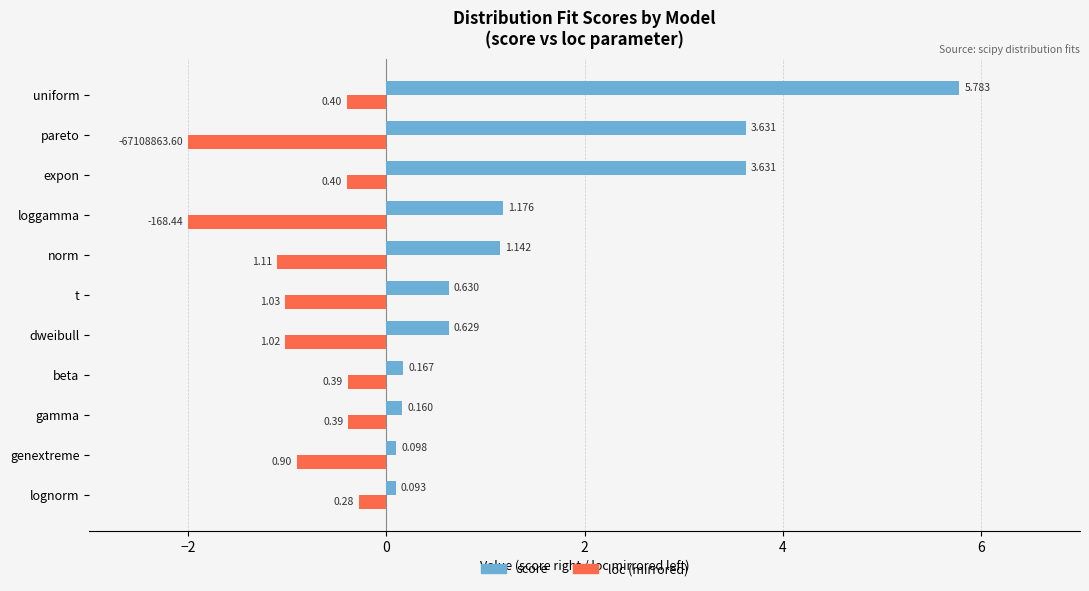

Between lognorm and loggamma, which series saw the biggest shift?

loc (mirrored)